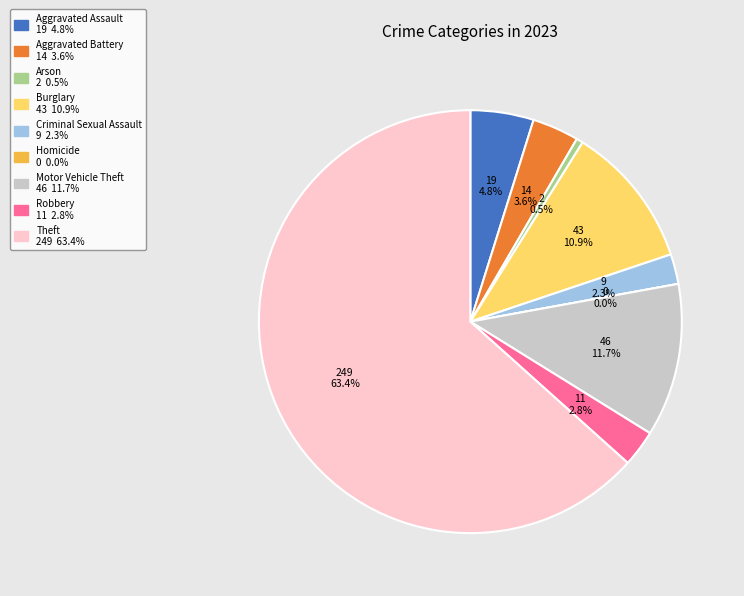

How much of the chart is everything except Motor Vehicle Theft?

88.3%